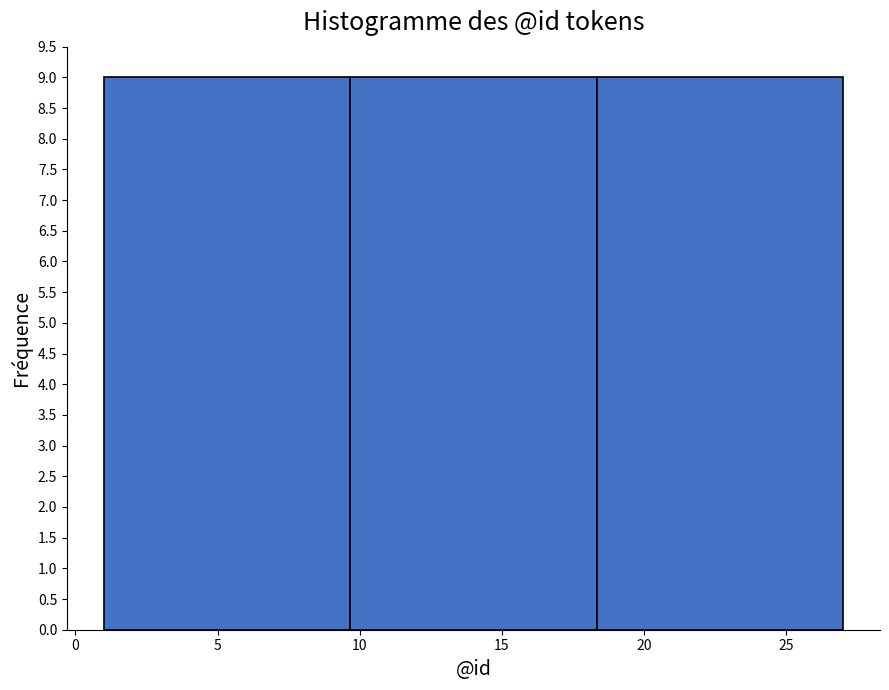

Reading left to right, transcribe this chart: for each bar, give the range it covers on the x-axis and its height. Neither the bar edges nor the heights are printed on the chart, so give them approximately, as read against the axes.

1.0 to 9.5: 9
9.5 to 18.5: 9
18.5 to 27.0: 9